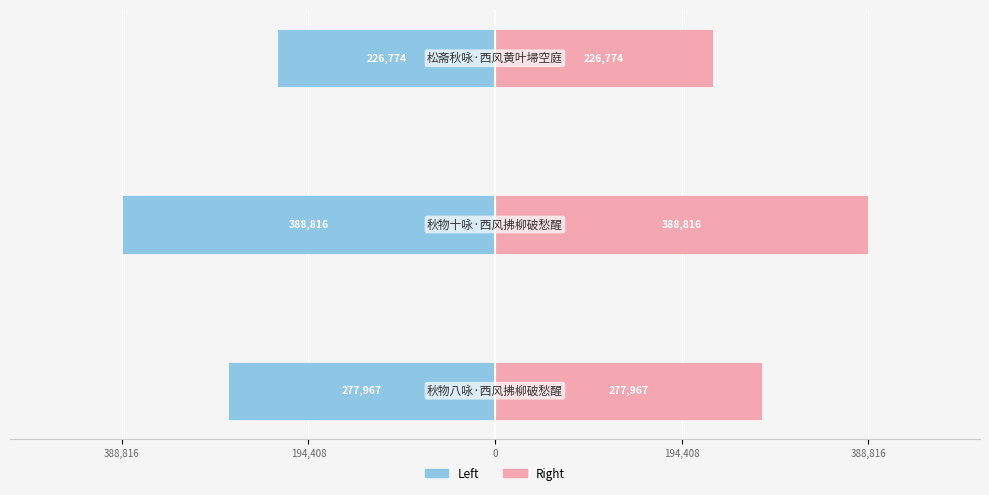

What is the difference between the maximum and minimum values in the col_0 (Right) series?

162042